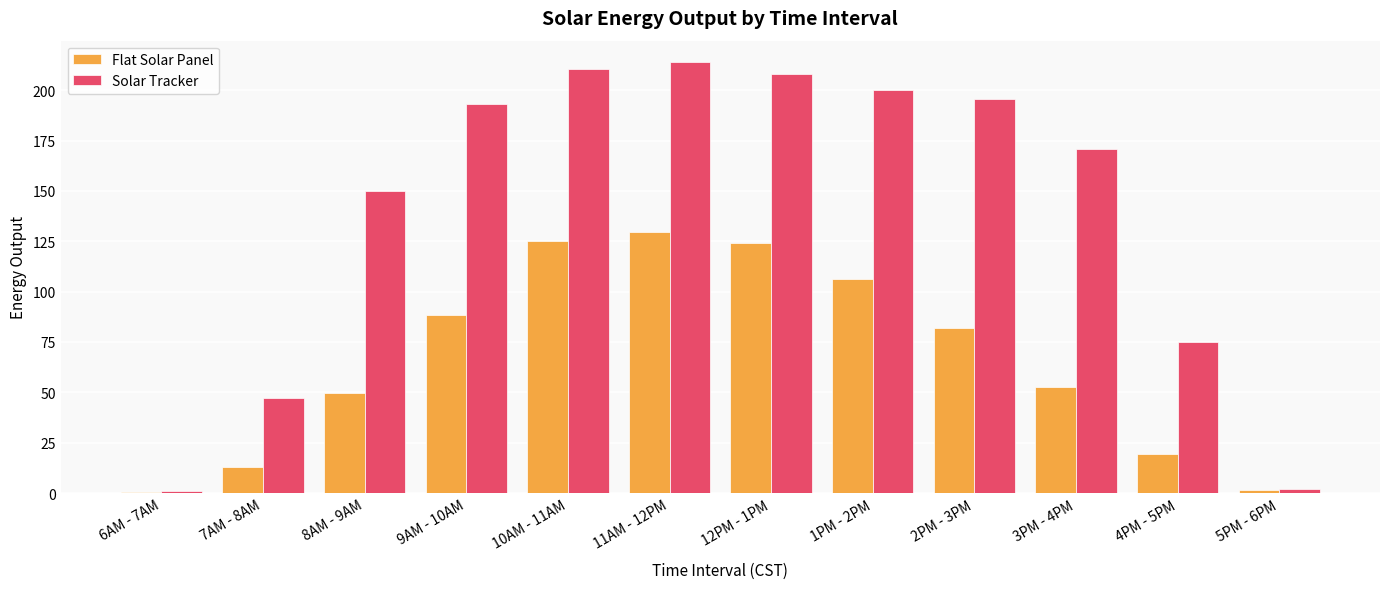

Between 12PM - 1PM and 1PM - 2PM, which series saw the biggest shift?

Flat Solar Panel